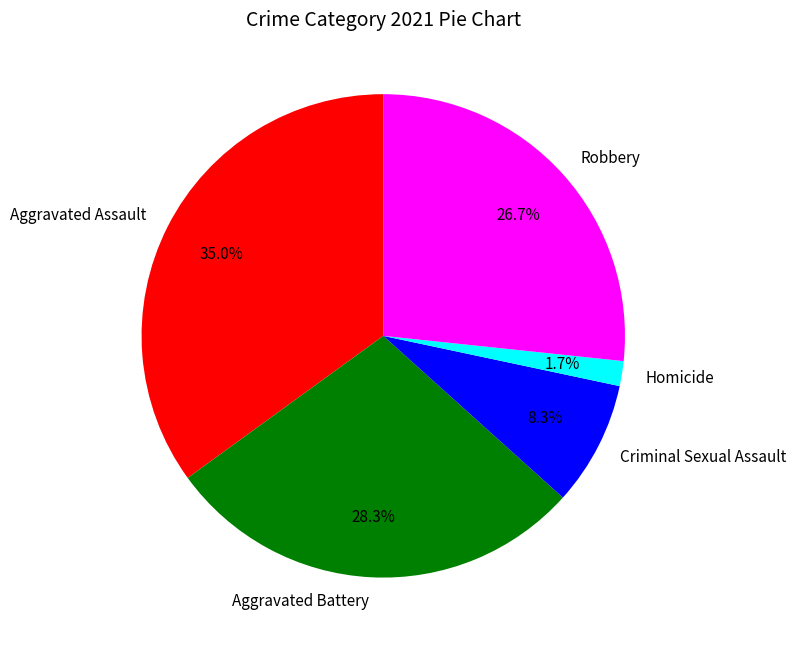

To the nearest percent, what is the difference between the largest and smallest slice percentages?

33%